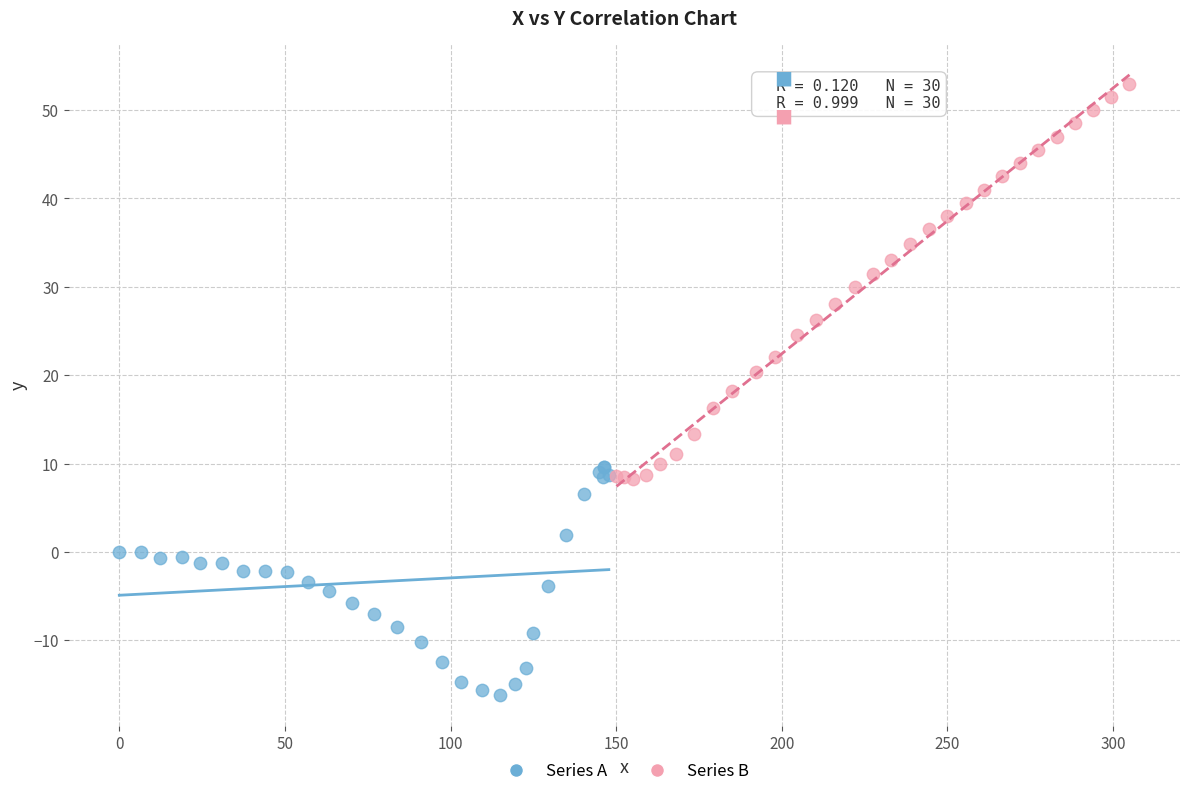

Which series has the widest spread of Y values?

Series B